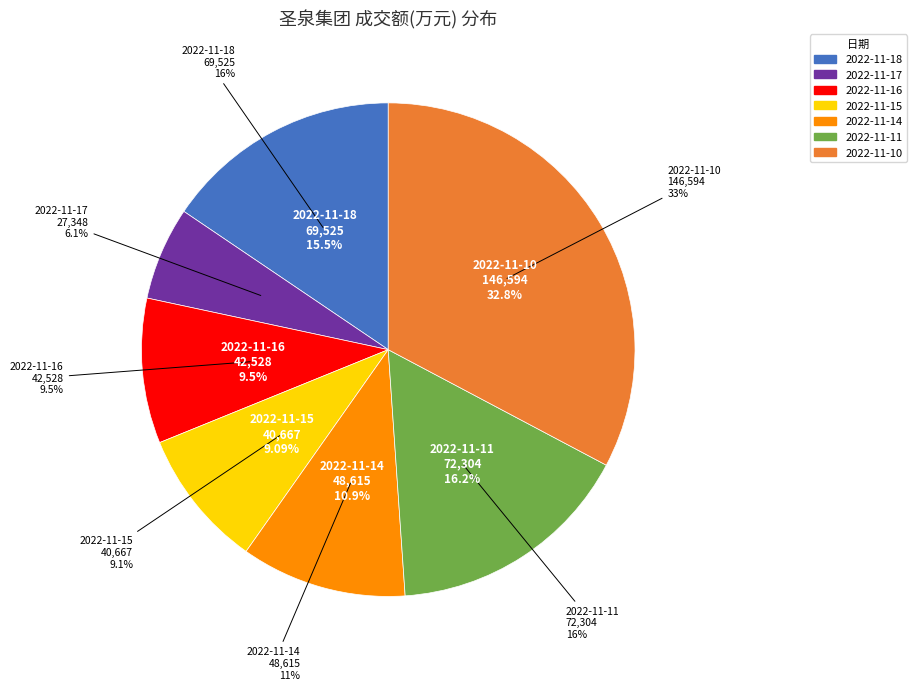

What is the smallest slice in the pie chart?

2022-11-17